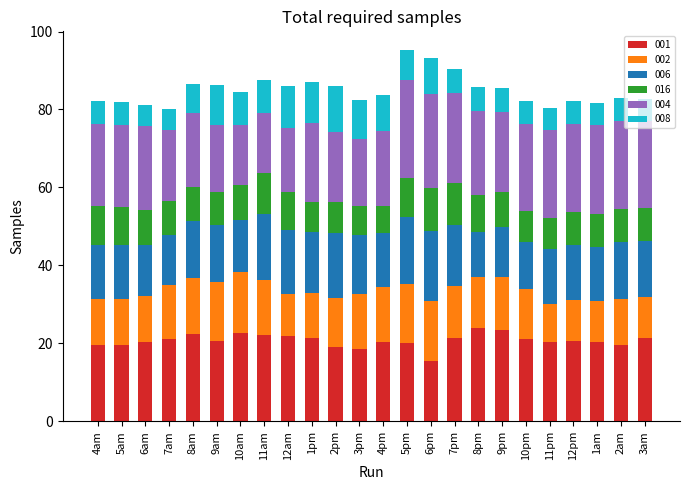

What is the total value across all series at 11am?

87.5